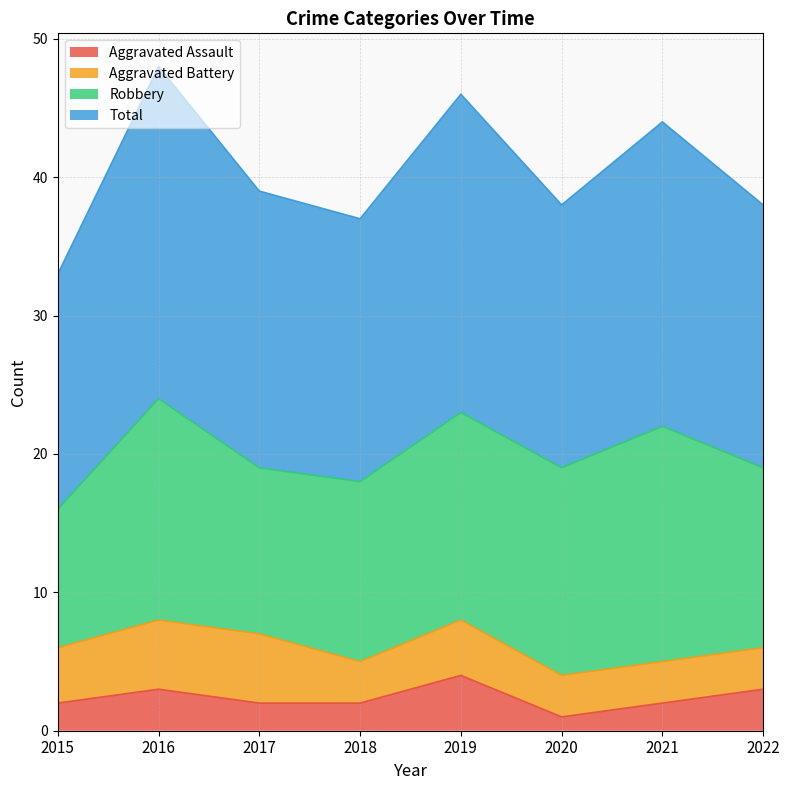

At how many categories does at least one series exceed 43?

3